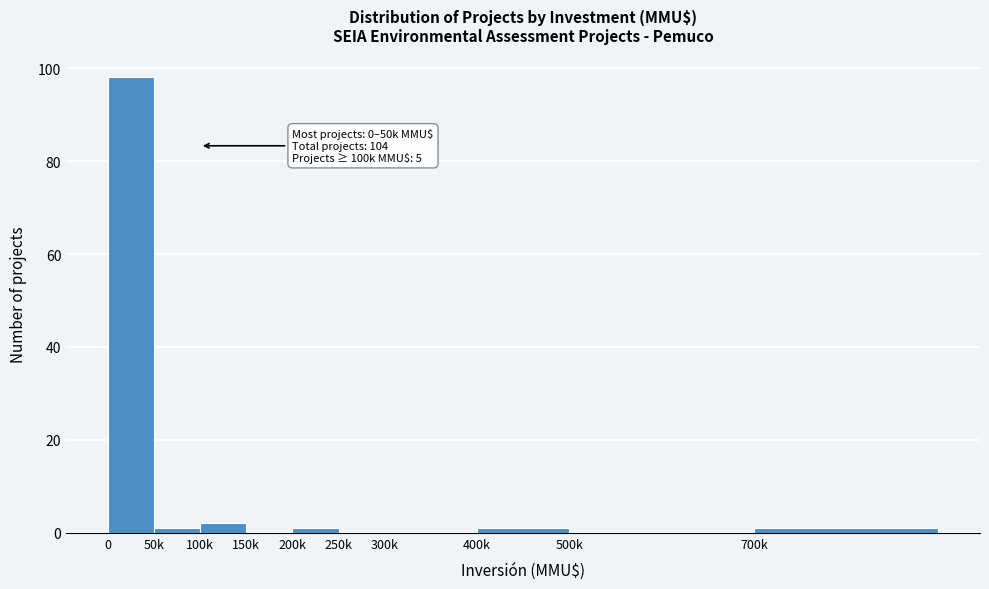

Reading left to right, list all the values displayed in this chart.

0=98	50k=1	100k=2	150k=0	200k=1	250k=0	300k=0	400k=1	500k=0	700k=1